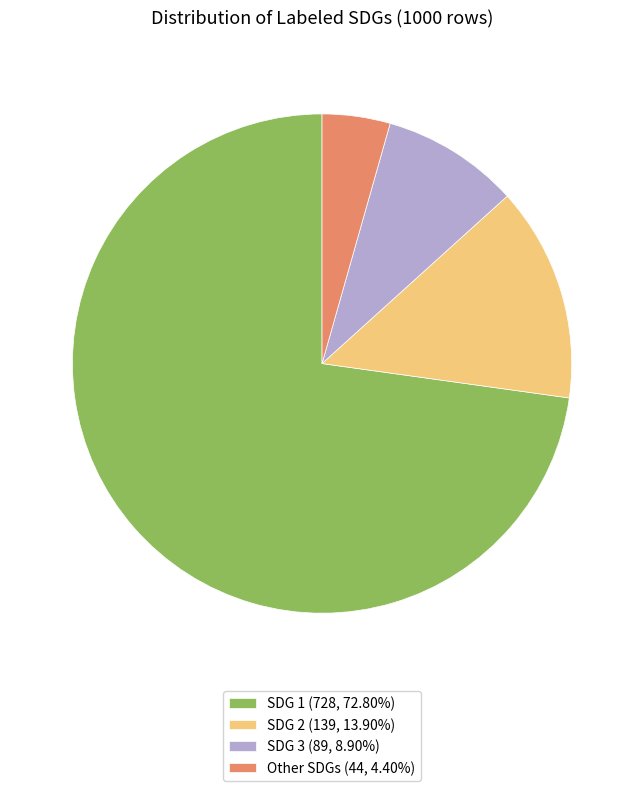

Rank the categories by value from lowest to highest.

Other SDGs, SDG 3, SDG 2, SDG 1